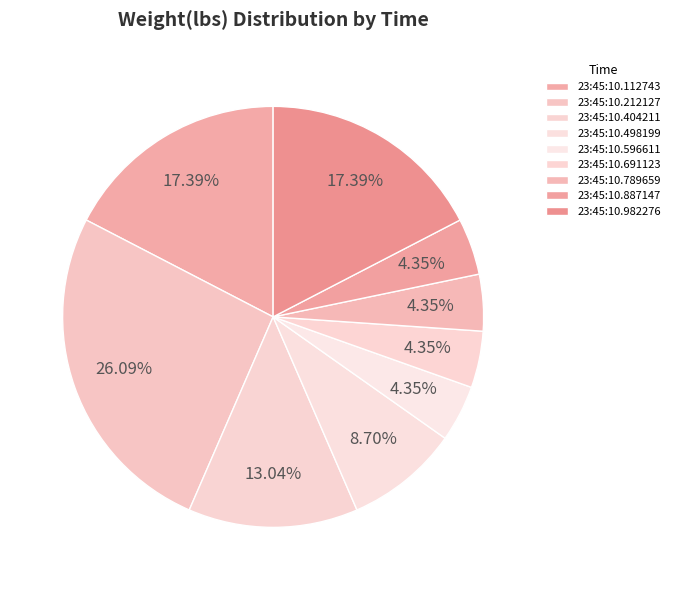

How many slices are in this pie chart?

9